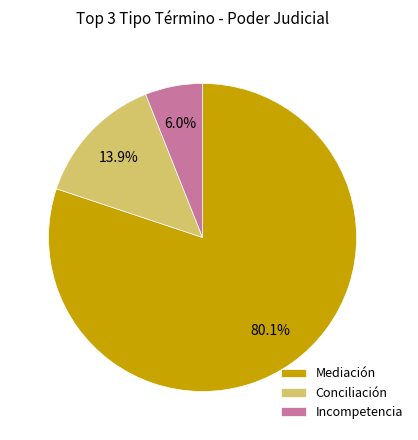

What portion of the pie excludes Incompetencia?

94.0%